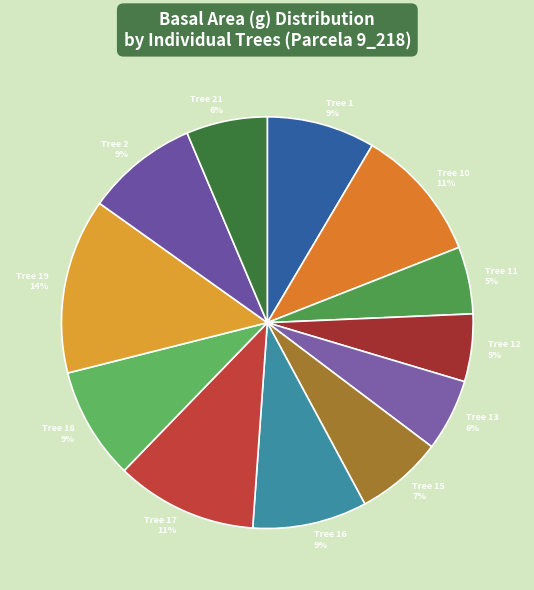

What percentage is the Tree 2 slice, to the nearest percent?

9%